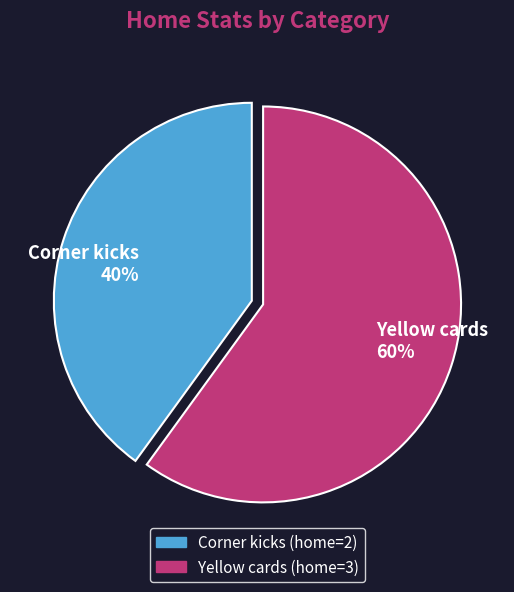

Which category has the smallest portion of the pie?

Corner kicks